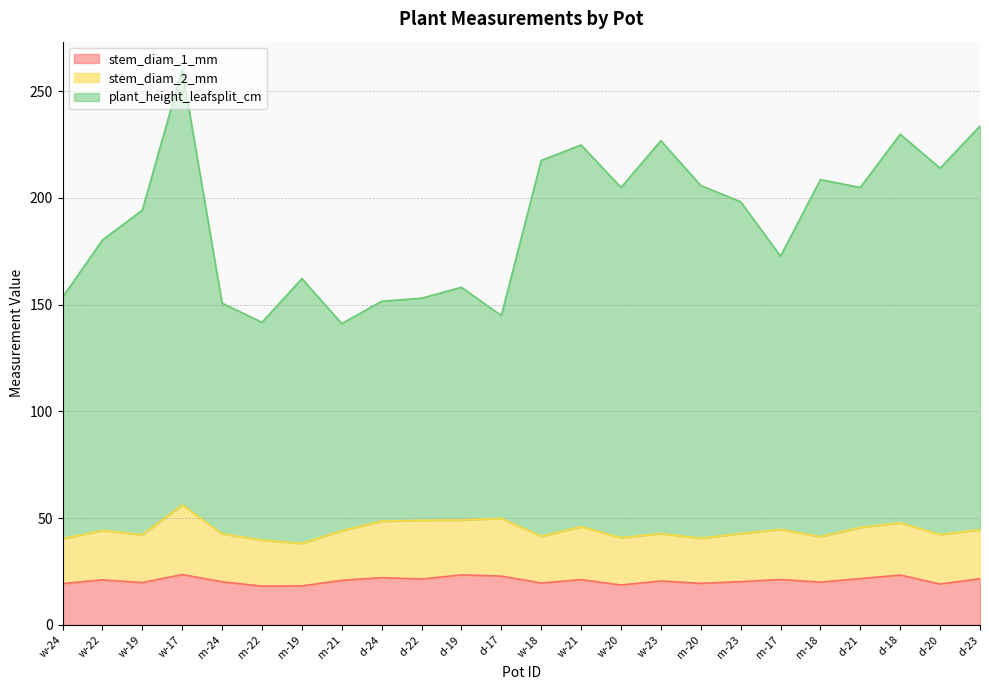

Does the chart have visible grid lines?

Yes